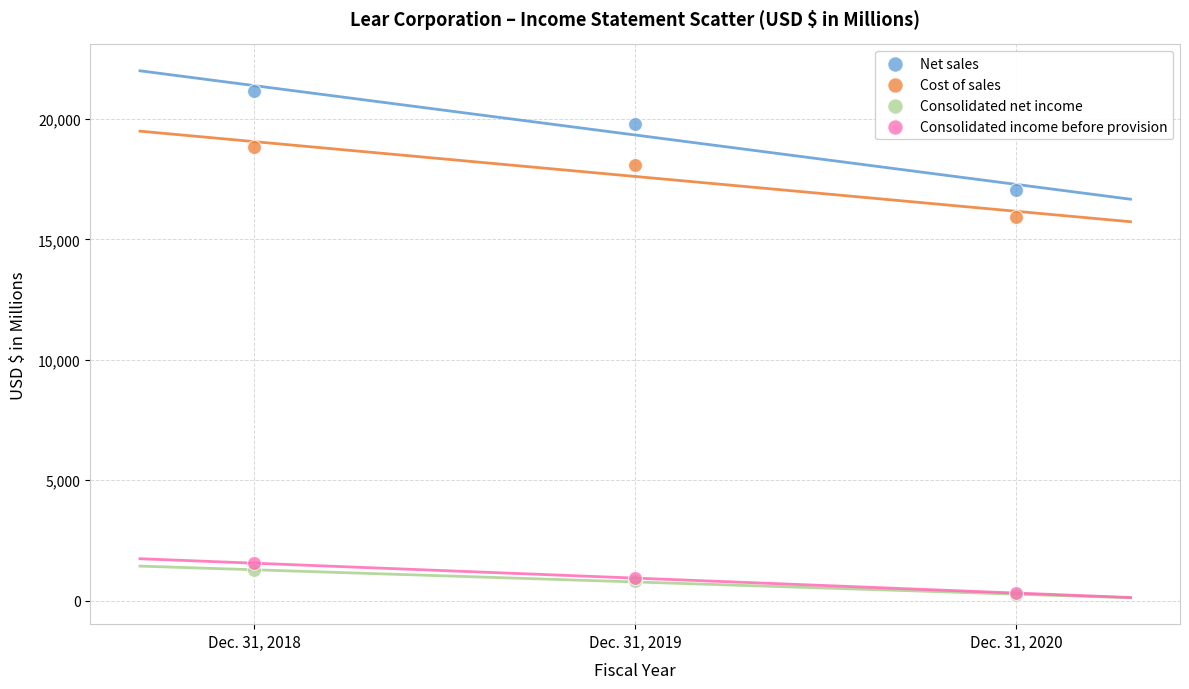

Across all series, what Y value is closest to 10691?

15936.6